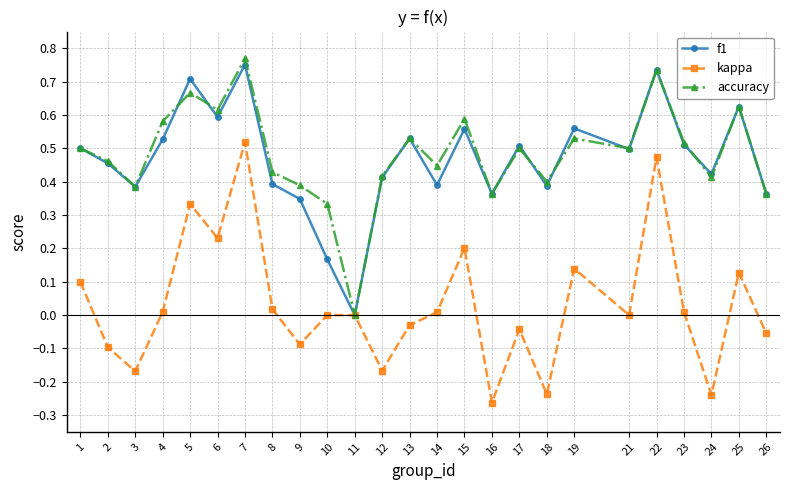

How many distinct data groups are displayed?

3